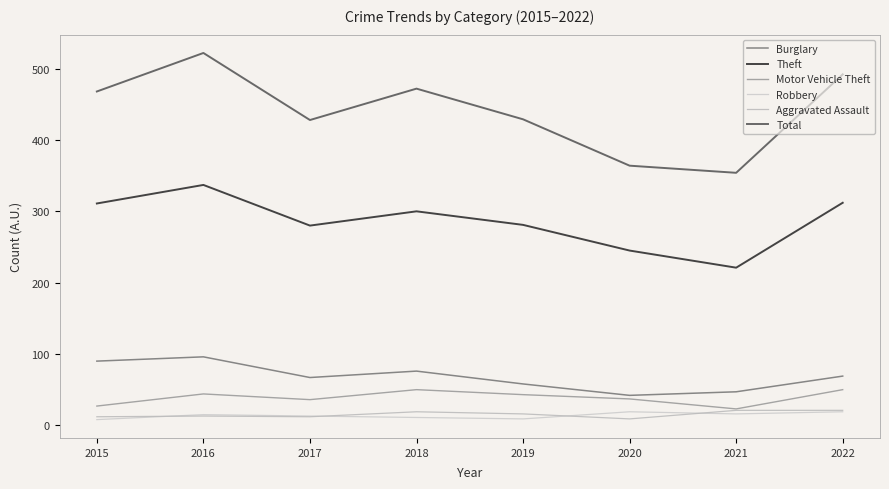

Between 2019 and 2017, which is larger?

2017